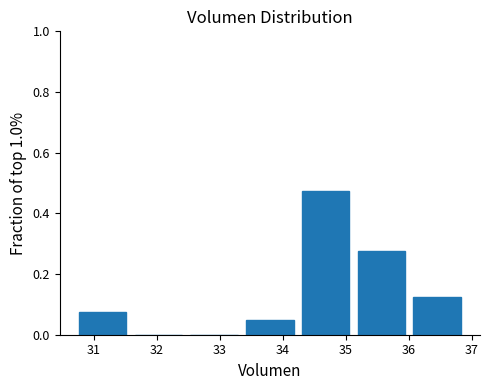

How tall is the bar that spans 30.7 to 31.6 on the x-axis? Neither the bar edges nor the heights are printed on the chart, so give them approximately, as read against the axes.

0.08